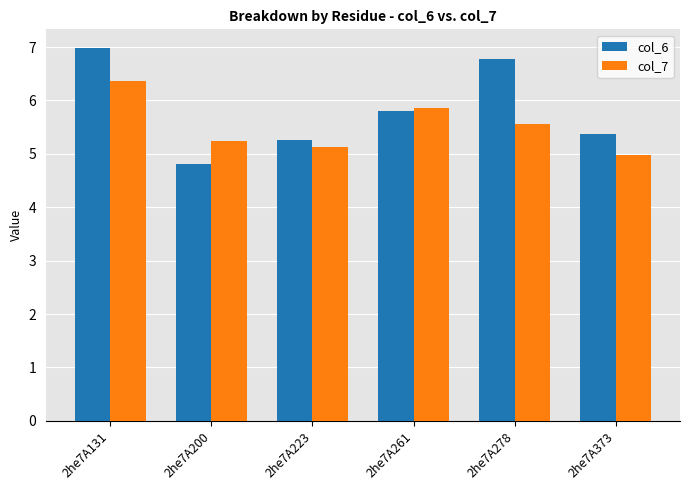

Between 2he7A200 and 2he7A278, which series saw the biggest shift?

col_6